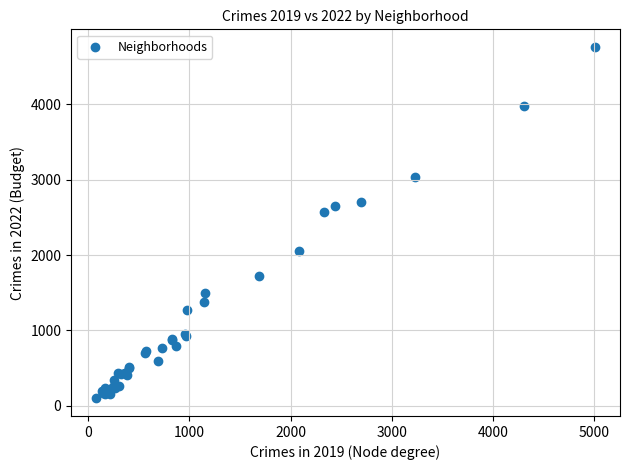

What Y value in the scatter plot is closest to 2430?

2566